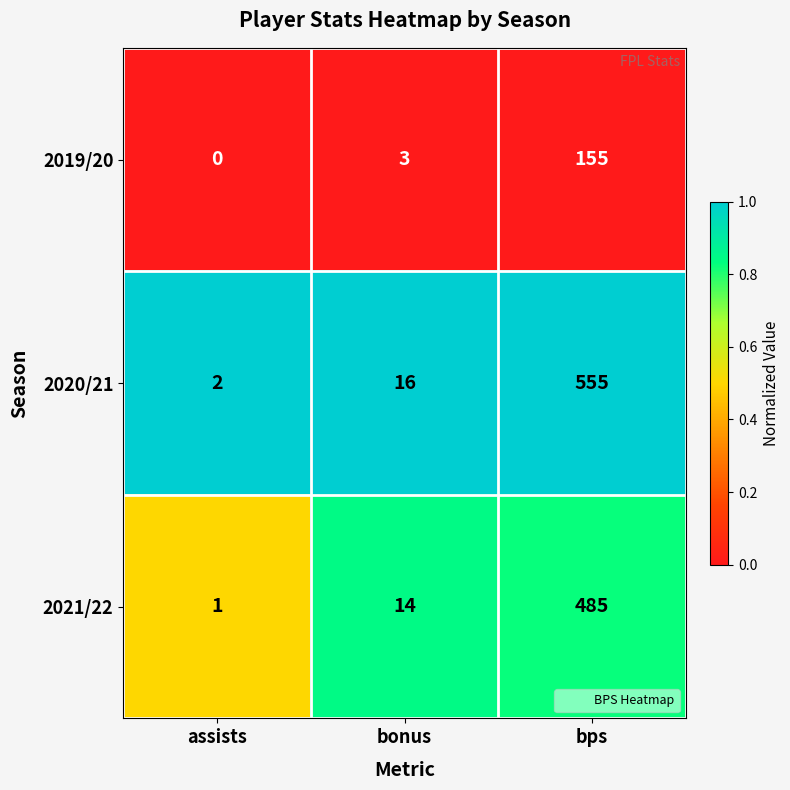

Rank the series by their average value, from highest to lowest.

2020/21, 2021/22, 2019/20